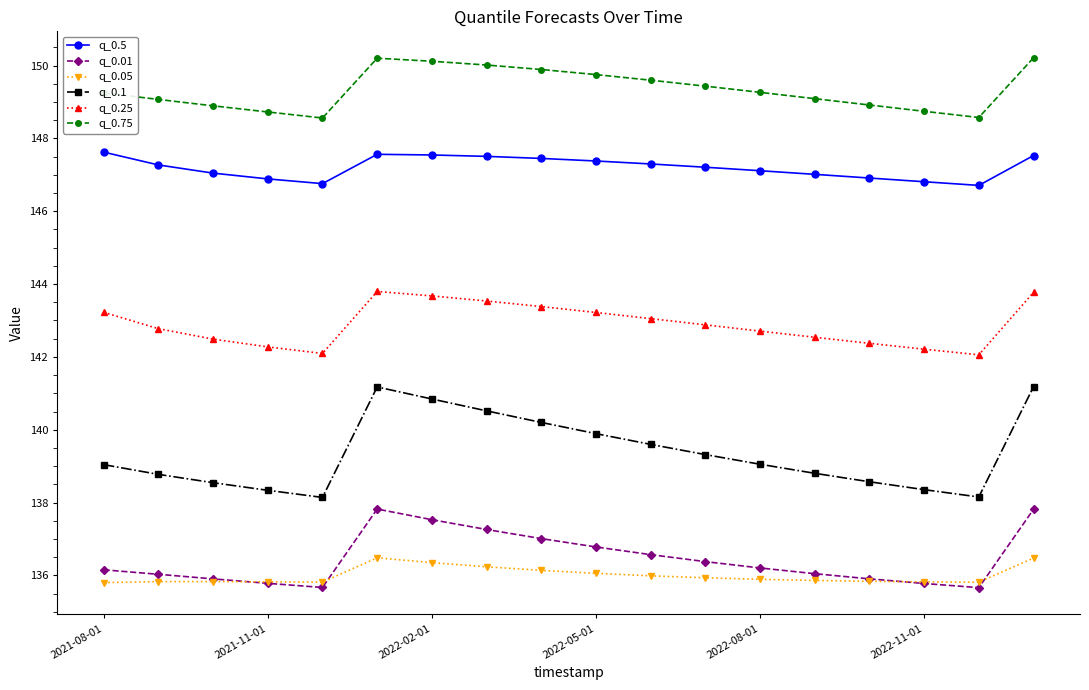

True or false: q_0.5 and q_0.25 intersect in this chart.

False